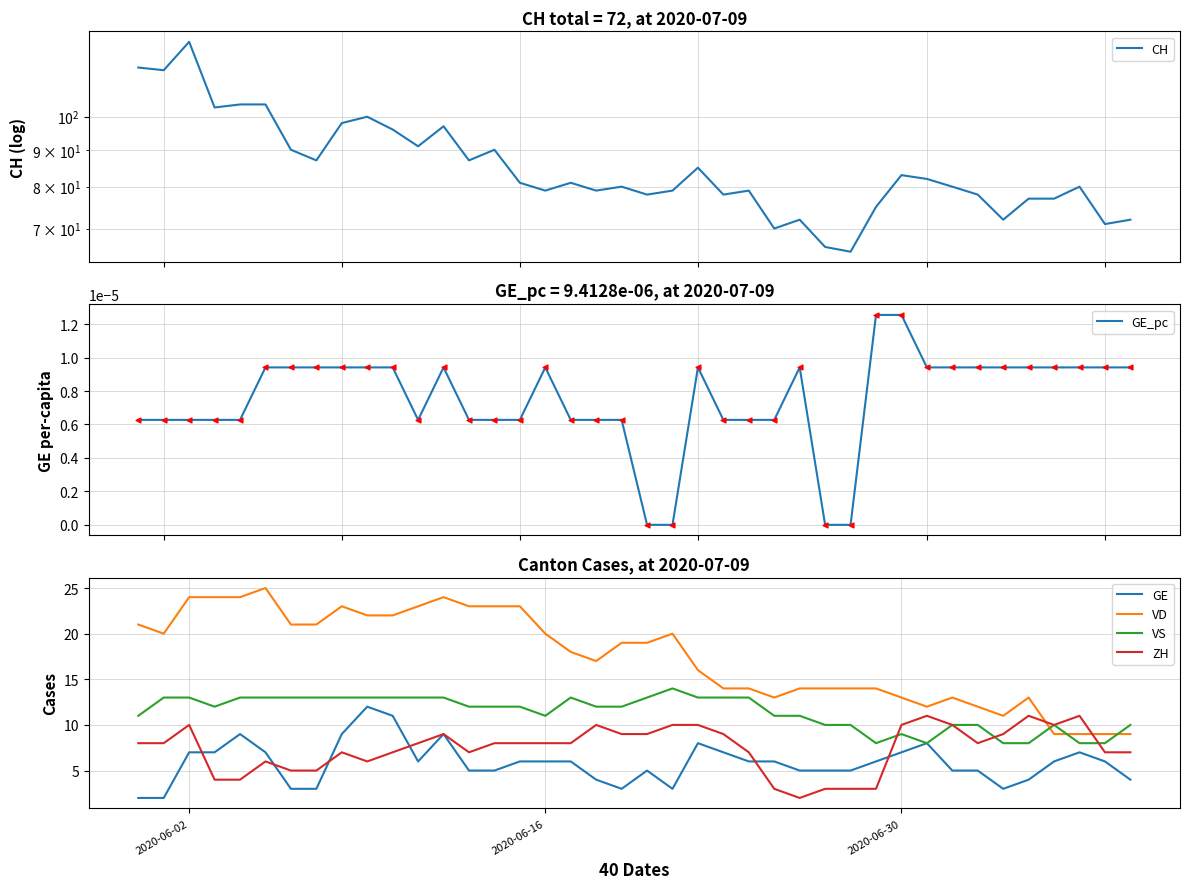

Which series reaches the maximum Y coordinate?

CH